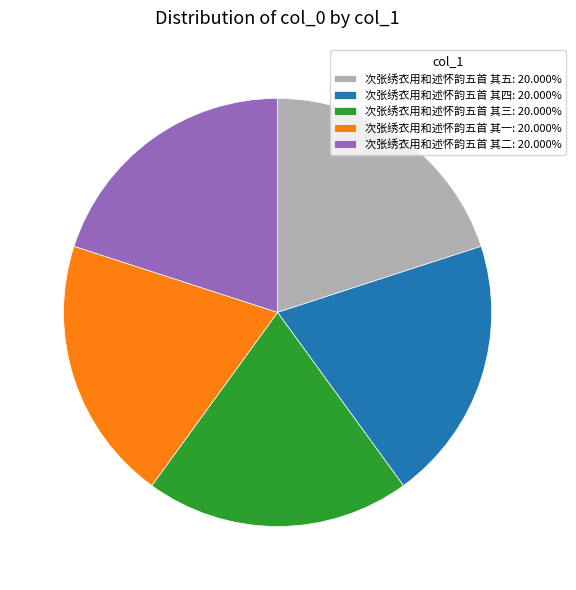

Approximately how many times larger is the value at 次张绣衣用和述怀韵五首 其五: 20.000% compared to 次张绣衣用和述怀韵五首 其四: 20.000%?

1.0